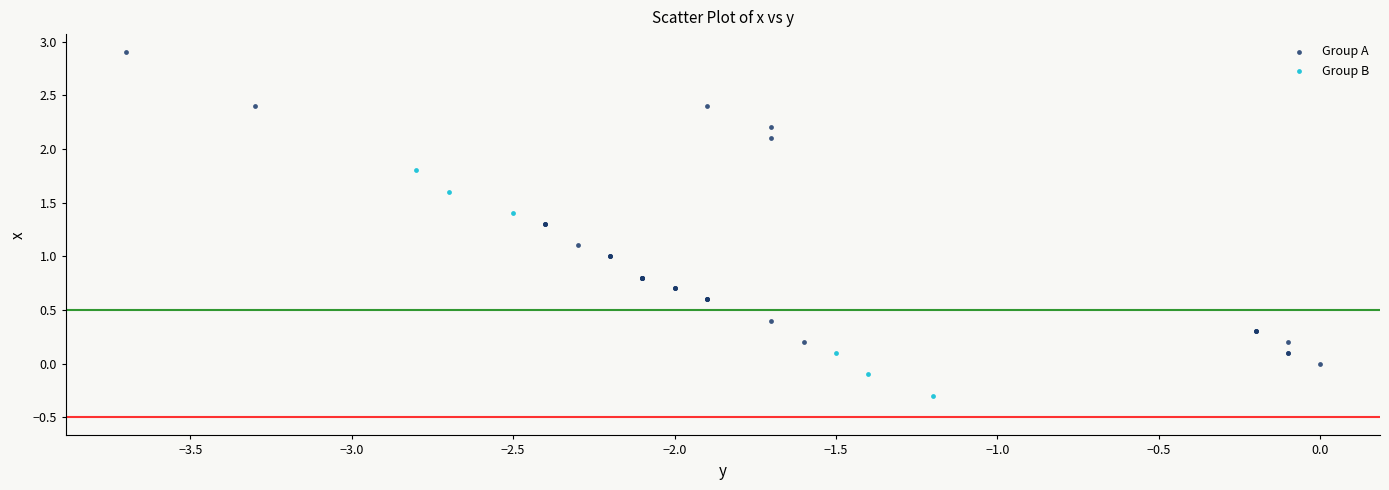

Which series contains the lowest Y value?

Group B